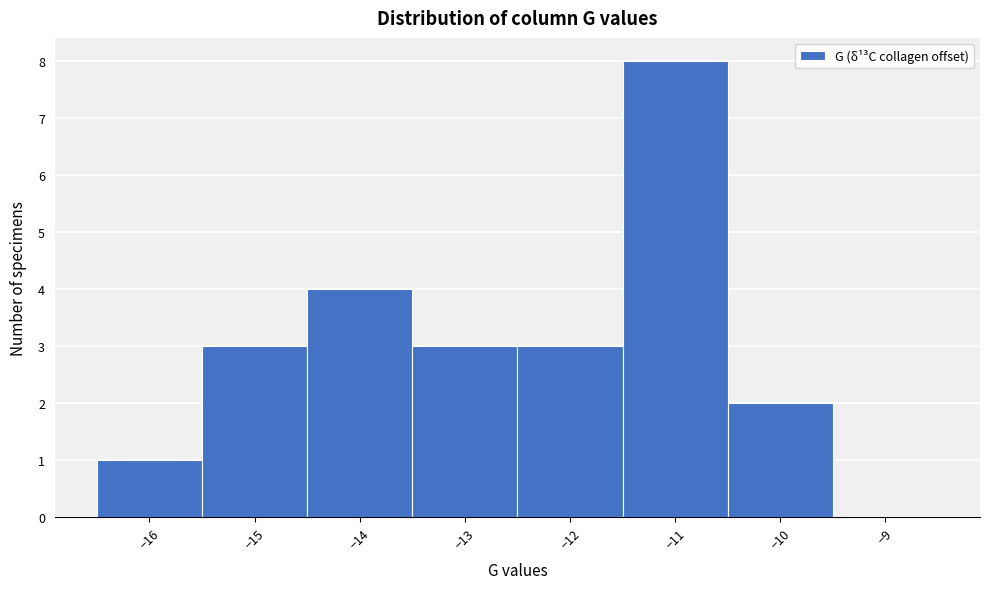

How tall is the bar that spans -16.5 to -15.5 on the x-axis? The values are not printed on the chart, so give them approximately, as read against the axis.

1